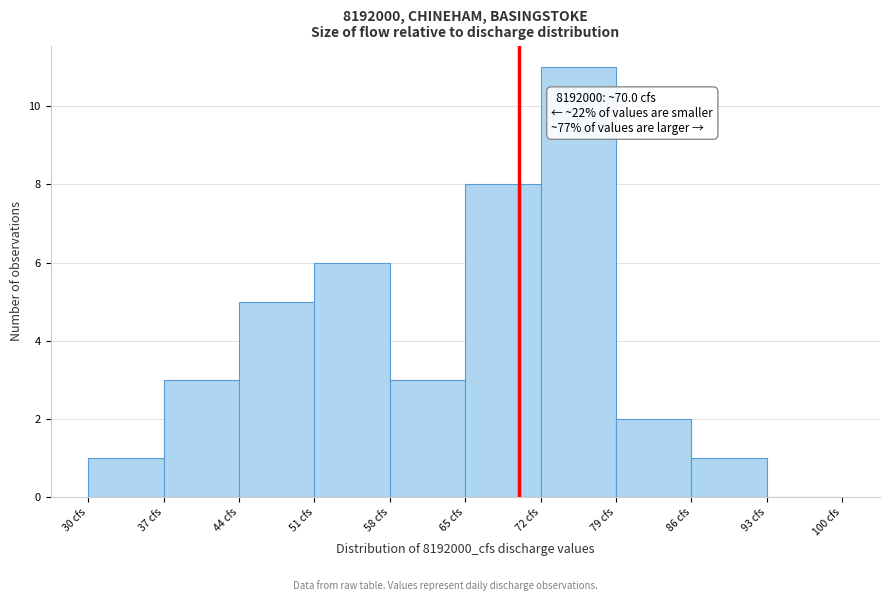

Over which range of the x-axis is the bar tallest?

72 to 79